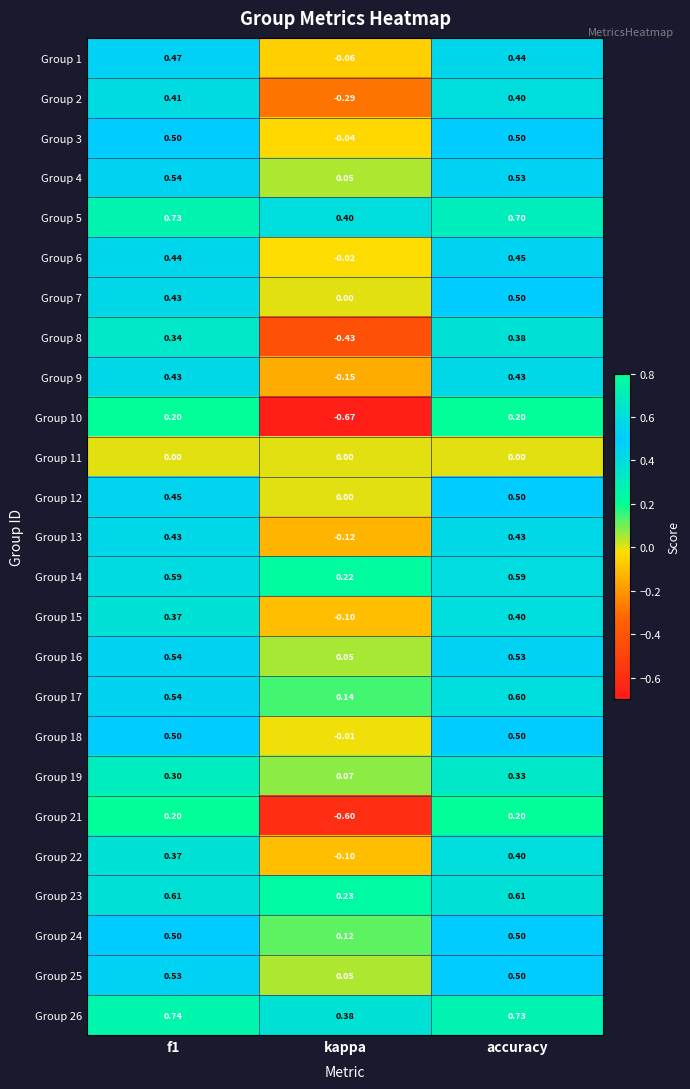

Is the value of Group 2 at f1 greater than the value of Group 10 at f1?

Yes